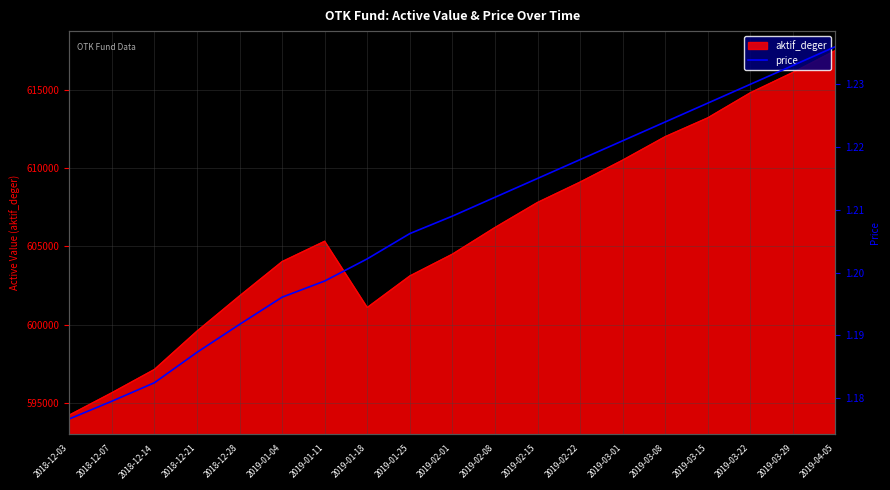

The value of aktif_deger at 2019-03-29 is 616100.0. True or false?

True